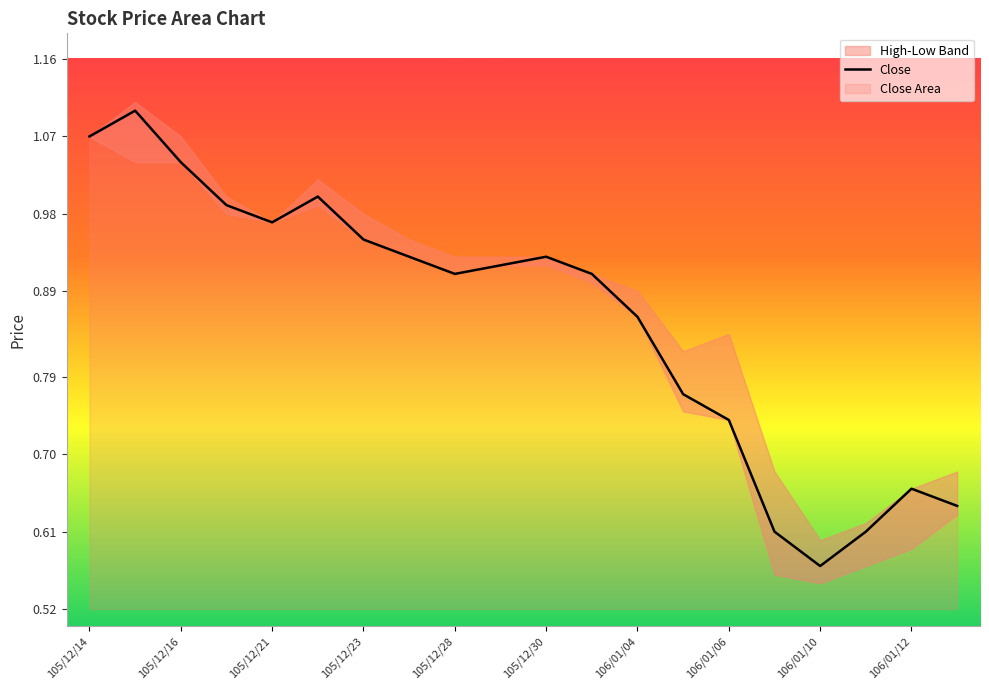

True or false: Close and High cross at least once.

False